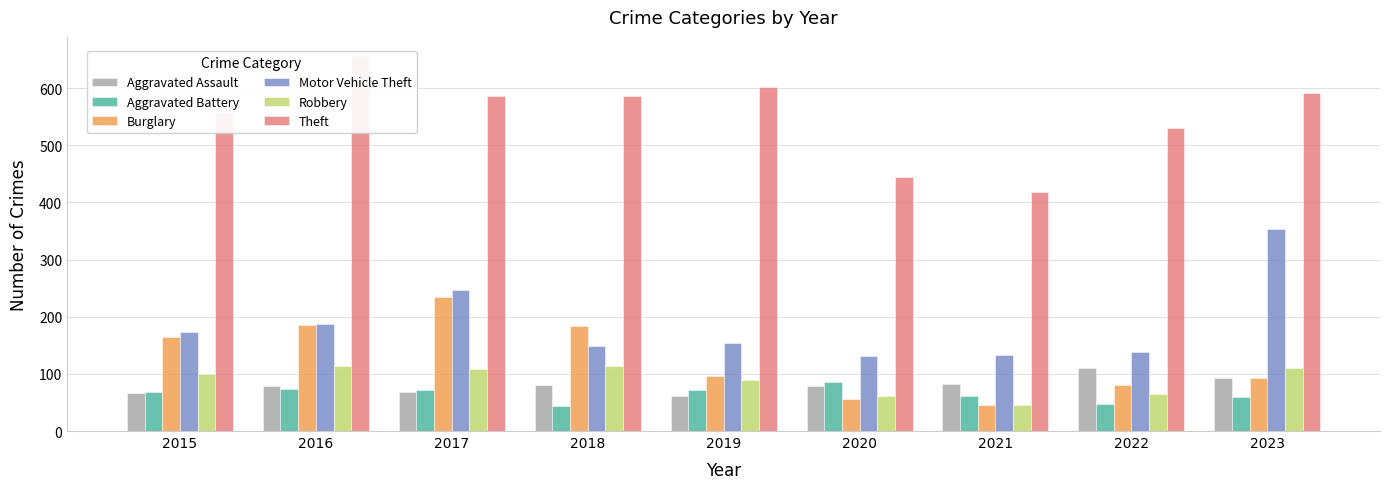

Where does the Motor Vehicle Theft series first go above 154?

2015